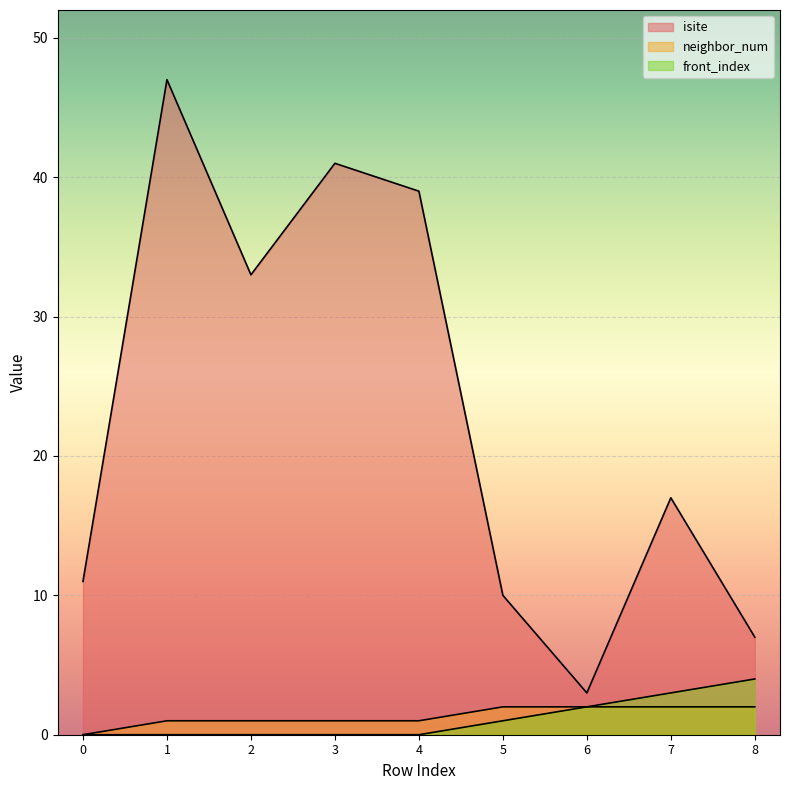

What is the difference between the front_index values at 5 and 1?

1